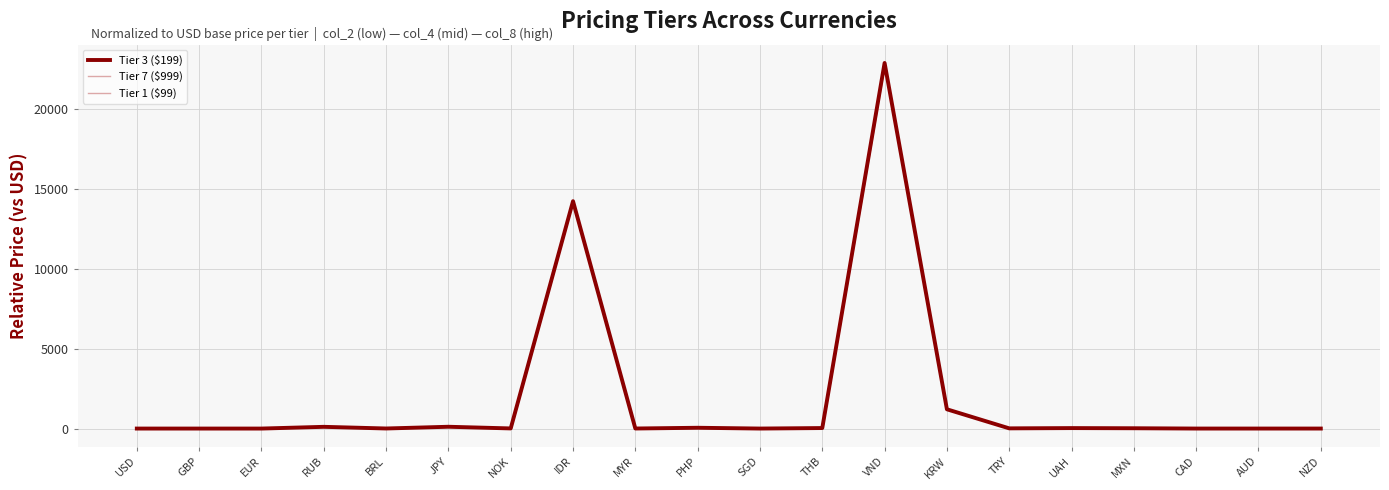

Is it true that Tier 1 ($99) equals 30.3 at UAH?

True